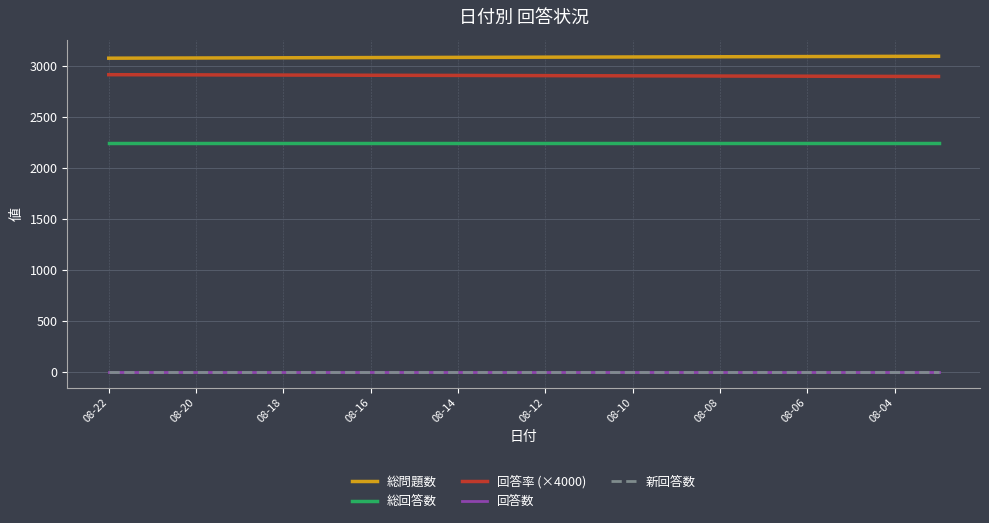

Reading left to right, list all the values displayed in this chart.

総問題数: 3078.0	3079.0	3080.0	3081.0	3082.0	3083.0	3084.0	3085.0	3086.0	3087.0	3088.0	3089.0	3090.0	3091.0	3092.0	3093.0	3094.0	3095.0	3096.0	3097.0
総回答数: 2244.0	2244.0	2244.0	2244.0	2244.0	2244.0	2244.0	2244.0	2244.0	2244.0	2244.0	2244.0	2244.0	2244.0	2244.0	2244.0	2244.0	2244.0	2244.0	2244.0
回答率 (×4000): 2916.0	2915.2	2914.4	2913.2	2912.4	2911.6	2910.4	2909.6	2908.8	2907.6	2906.8	2905.6	2904.8	2904.0	2902.8	2902.0	2901.2	2900.0	2899.2	2898.4
回答数: 0.0	0.0	0.0	0.0	0.0	0.0	0.0	0.0	0.0	0.0	0.0	0.0	0.0	0.0	0.0	0.0	0.0	0.0	0.0	0.0
新回答数: 0.0	0.0	0.0	0.0	0.0	0.0	0.0	0.0	0.0	0.0	0.0	0.0	0.0	0.0	0.0	0.0	0.0	0.0	0.0	0.0